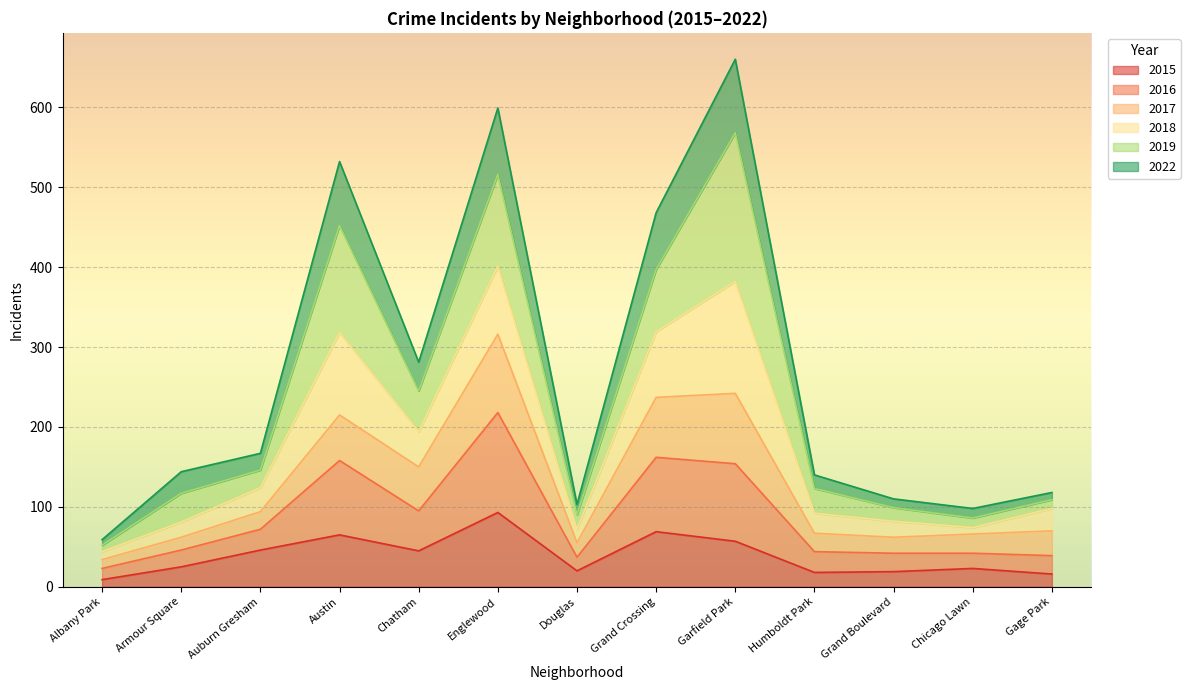

The 2022 series shows 281 at Chatham. True or false?

True